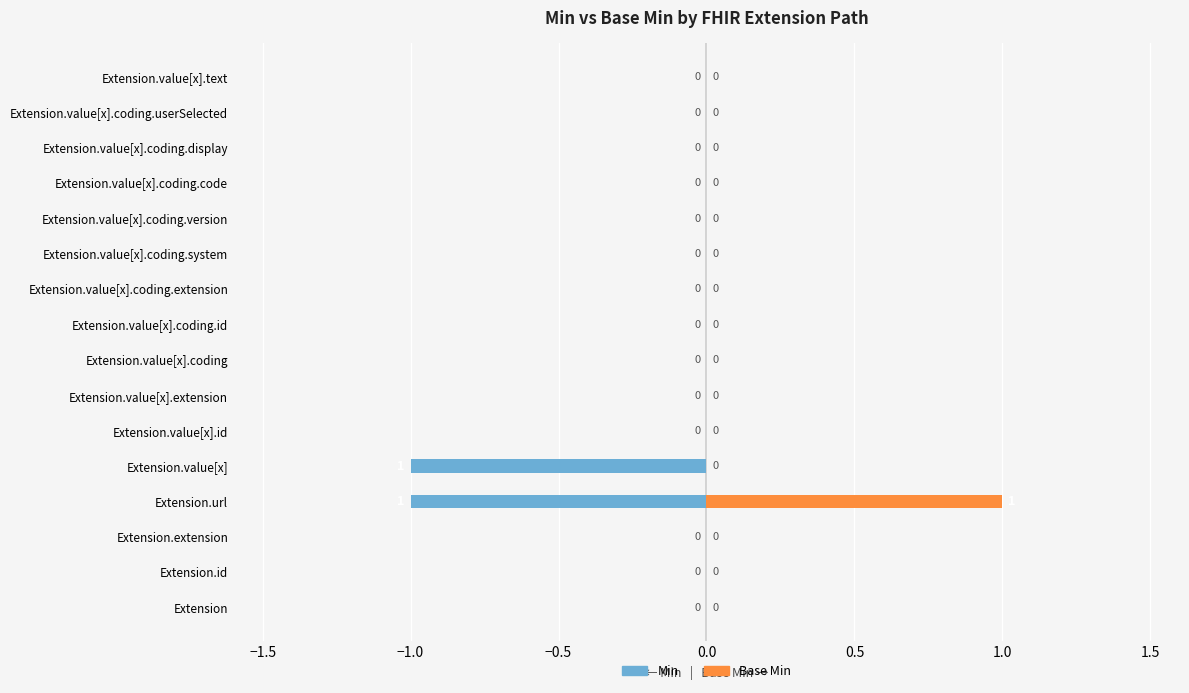

What is the minimum value shown in the chart?

-1